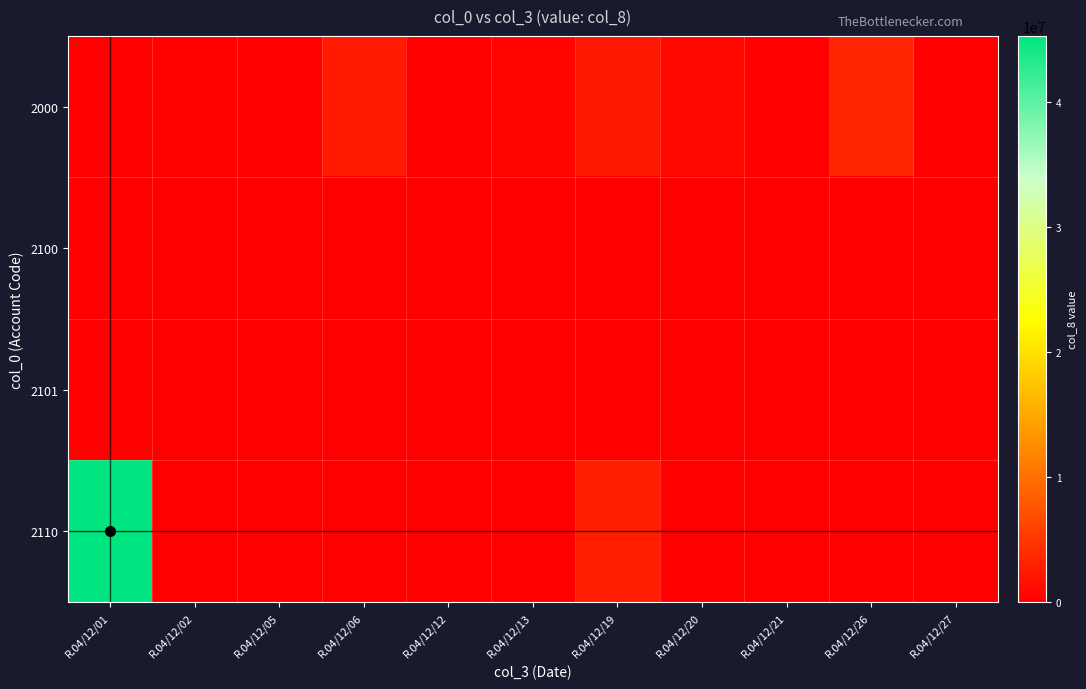

Rank the series by their maximum value, from highest to lowest.

2110, 2000, 2100, 2101